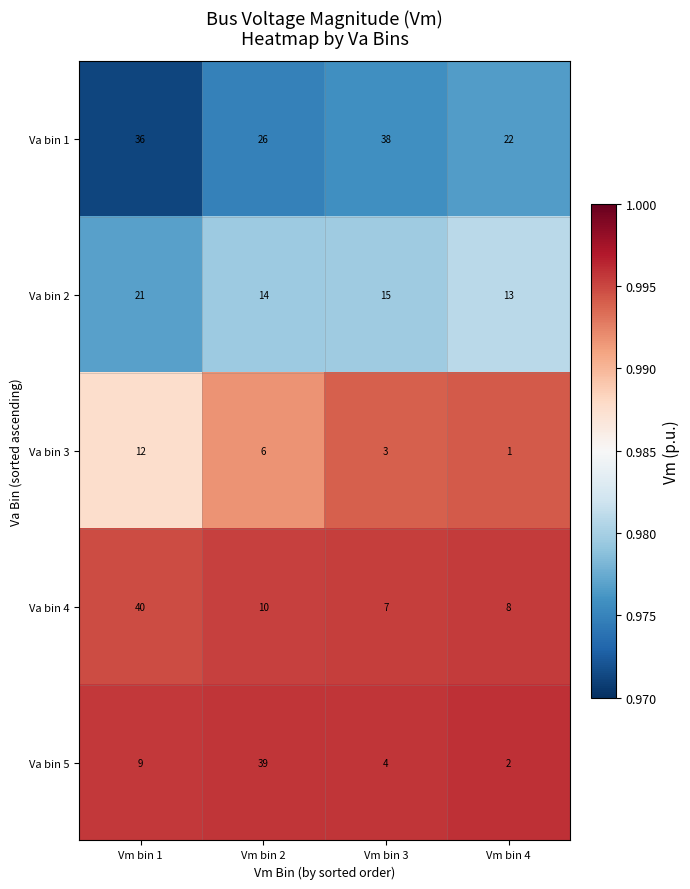

Reading left to right, list all the values displayed in this chart.

Va bin 1: 36	26	38	22
Va bin 2: 21	14	15	13
Va bin 3: 12	6	3	1
Va bin 4: 40	10	7	8
Va bin 5: 9	39	4	2